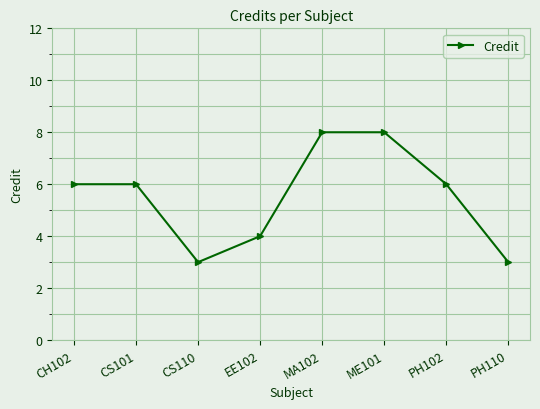

What is the maximum value shown in the chart?

8